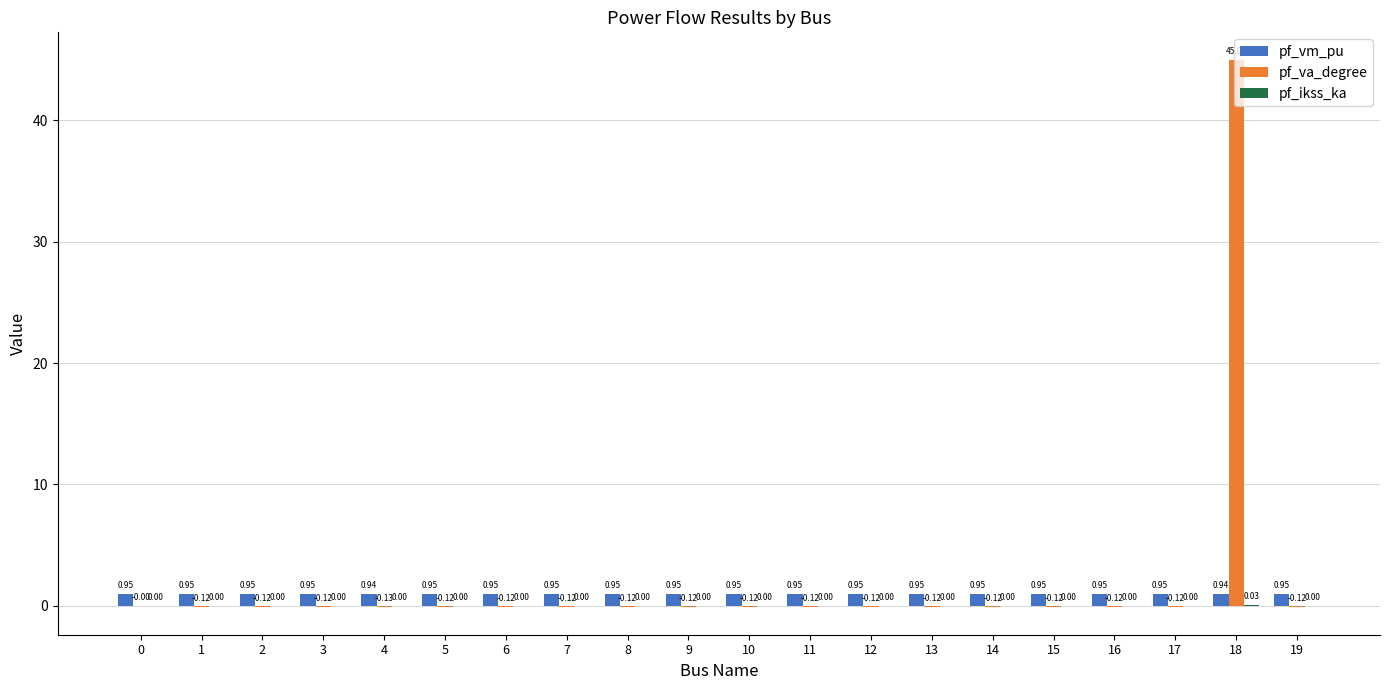

Is the value of pf_va_degree at 0 greater than the value of pf_vm_pu at 3?

No